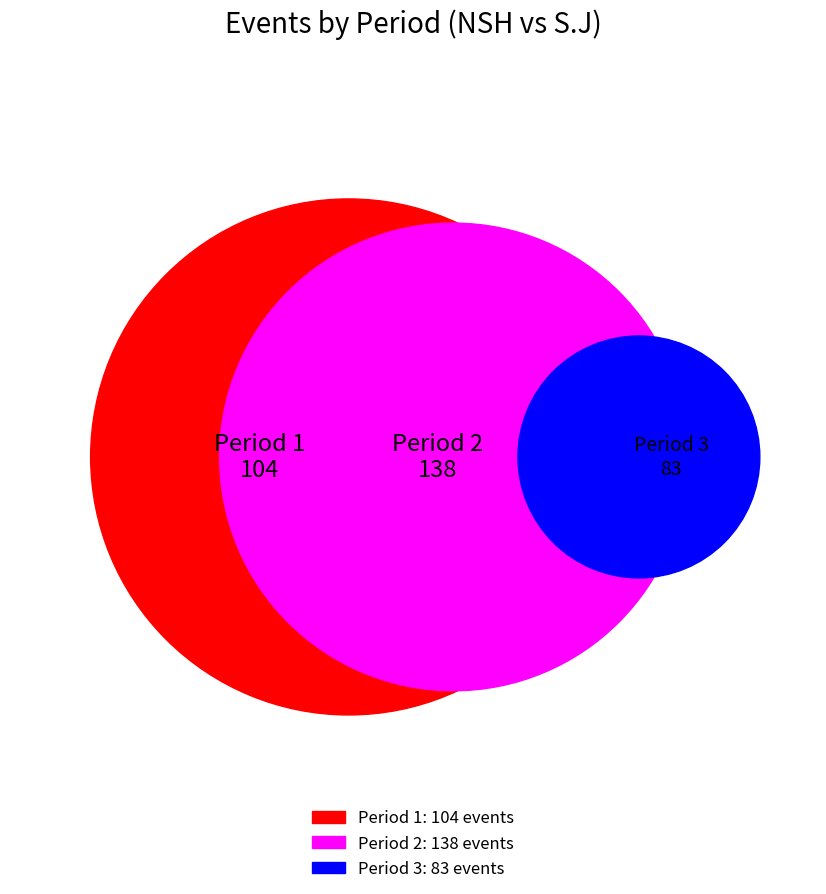

To the nearest percent, what portion does 1 represent?

32%